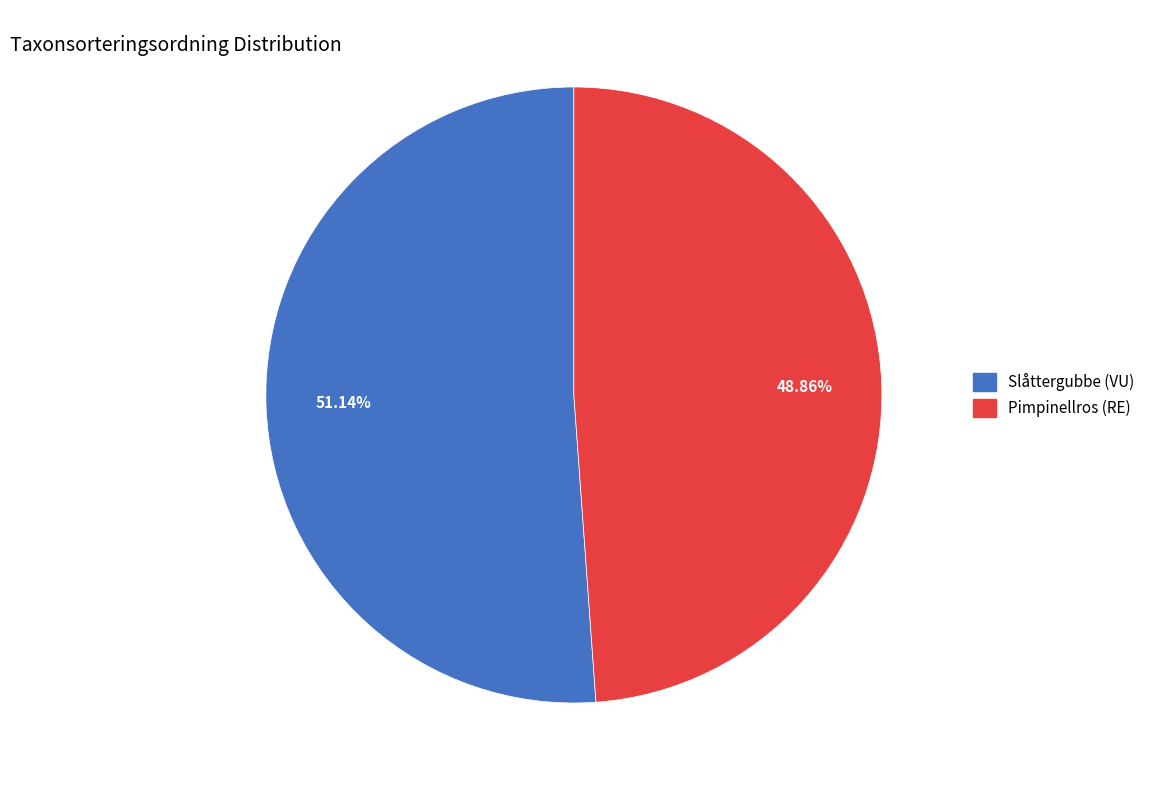

Which has a higher value, Slåttergubbe (VU) or Pimpinellros (RE)?

Slåttergubbe (VU)